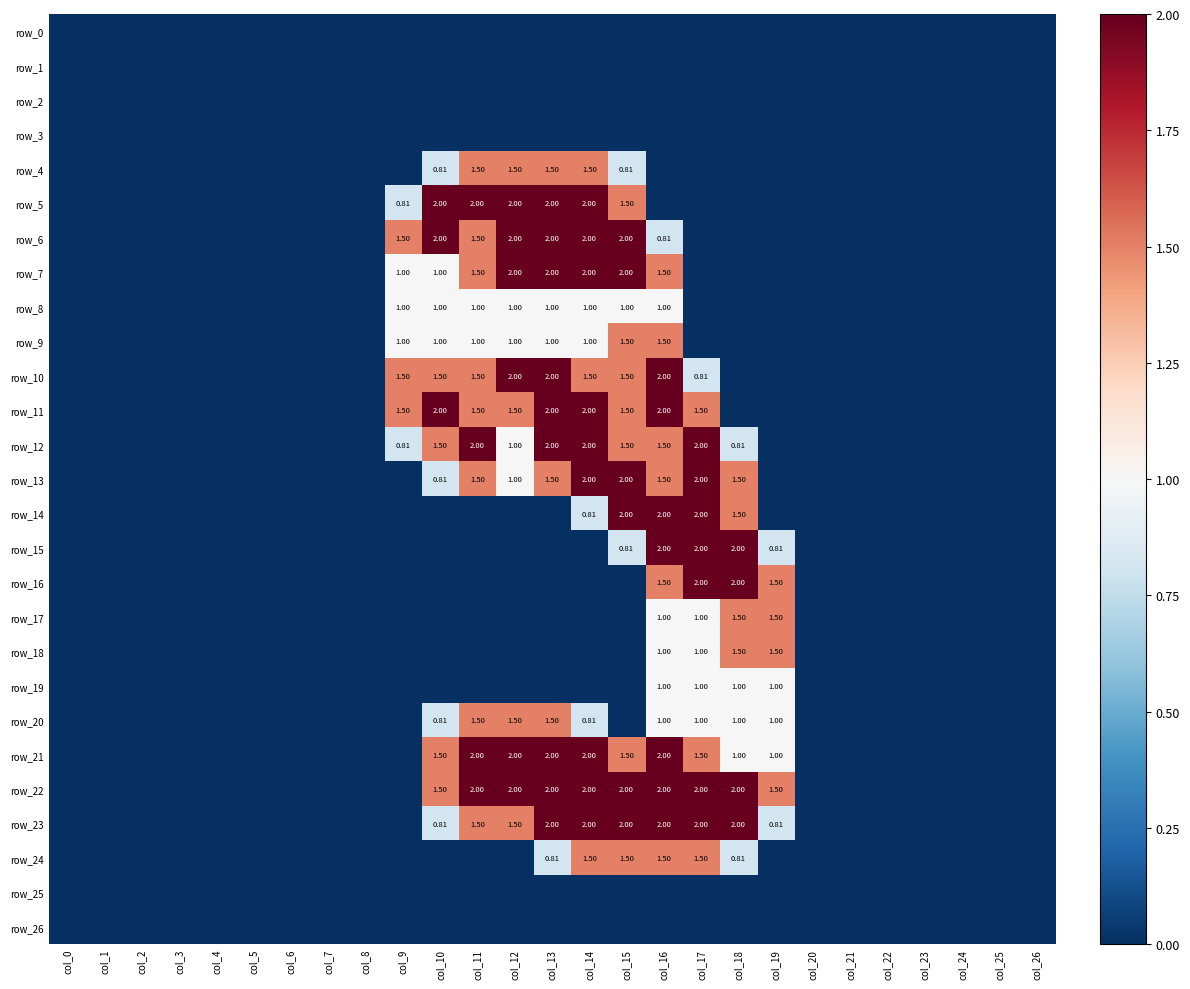

At which label does row_12 reach its peak?

col_11